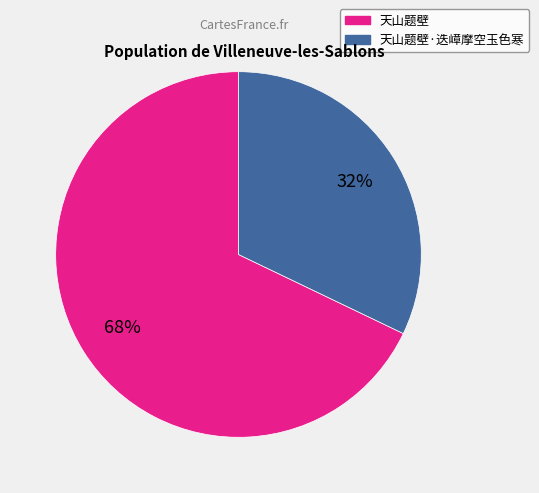

Does any single category account for the majority?

Yes